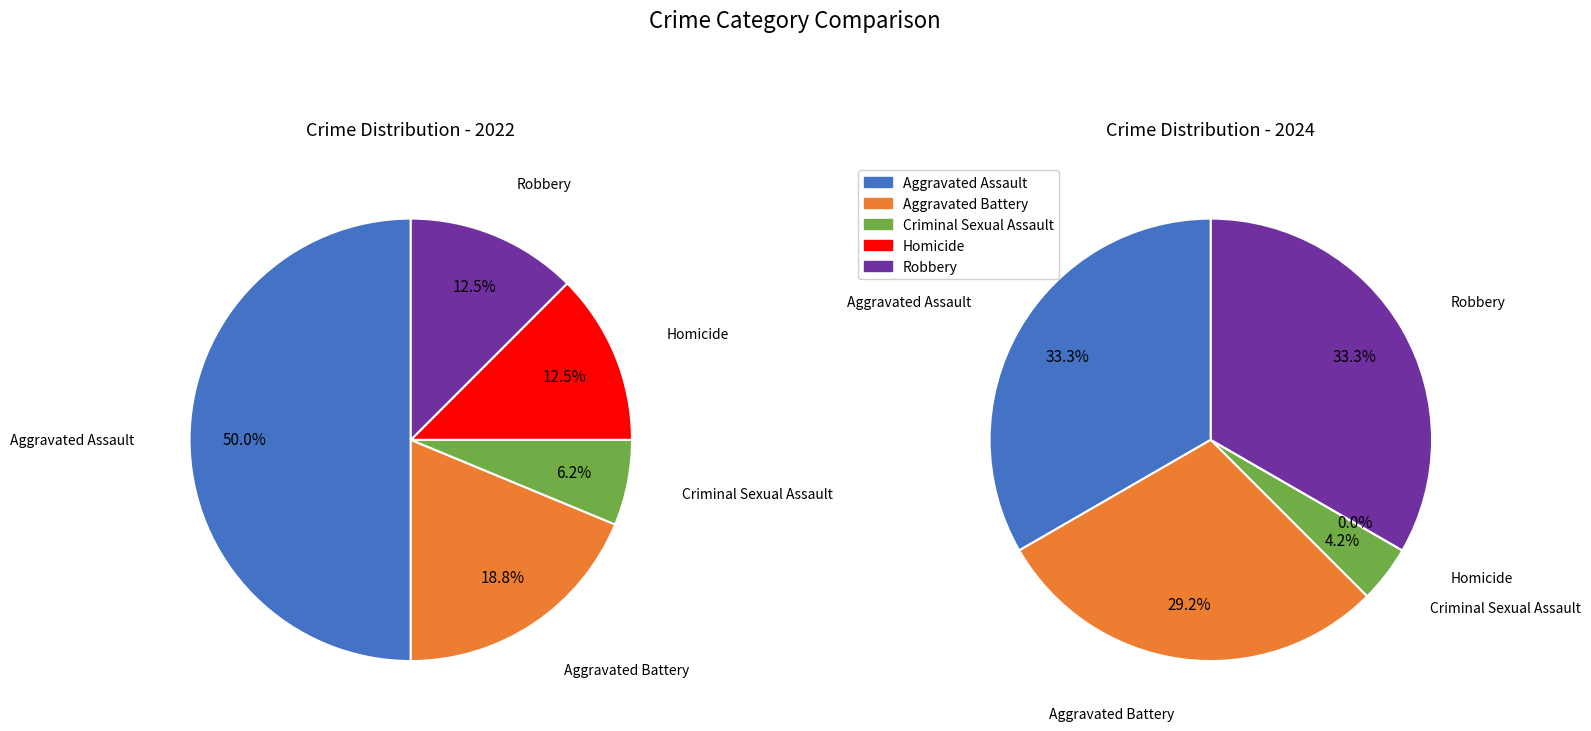

Do Aggravated Battery and Homicide together represent more than half of the pie?

No